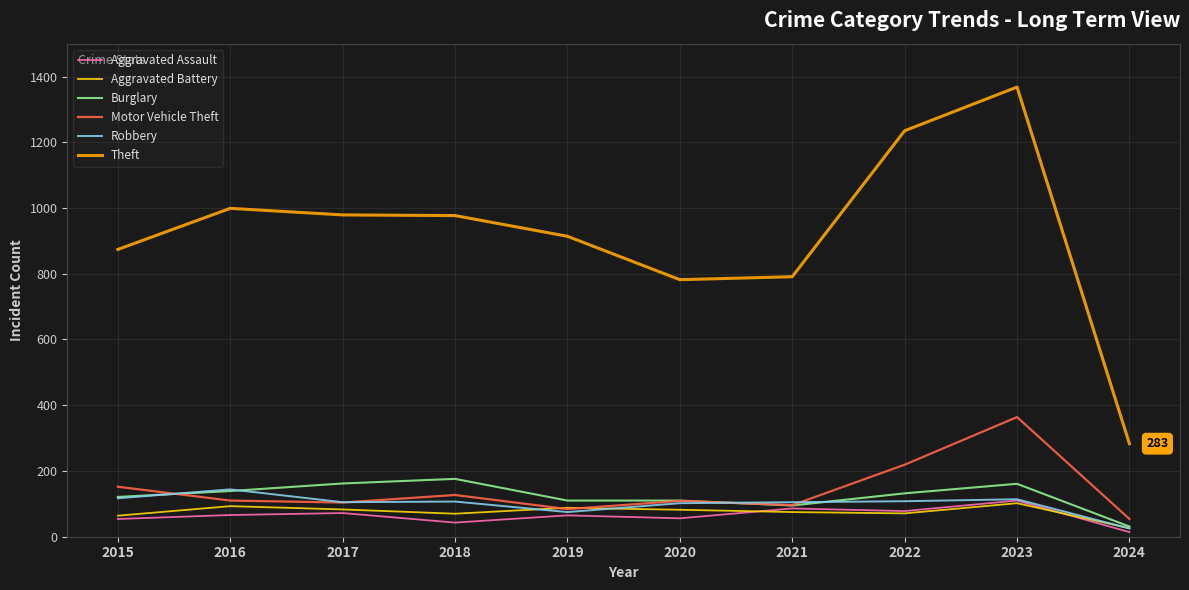

At which label does Theft reach its minimum?

2024